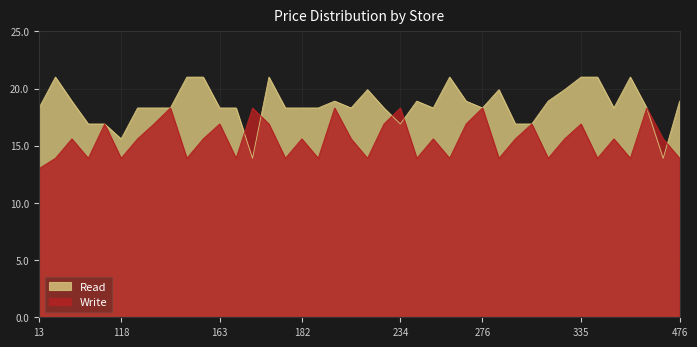

Where is the first local minimum for Read?

118